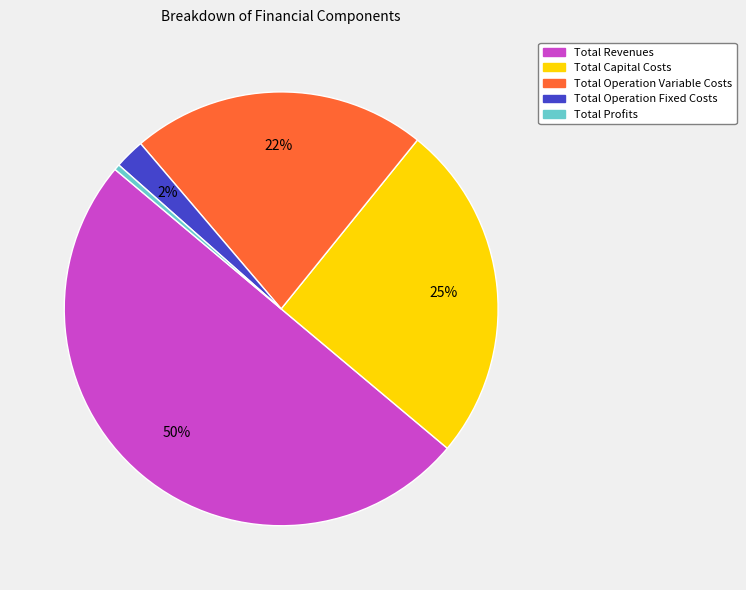

The Total Operation Variable Costs slice represents 22% of the pie. True or false?

True